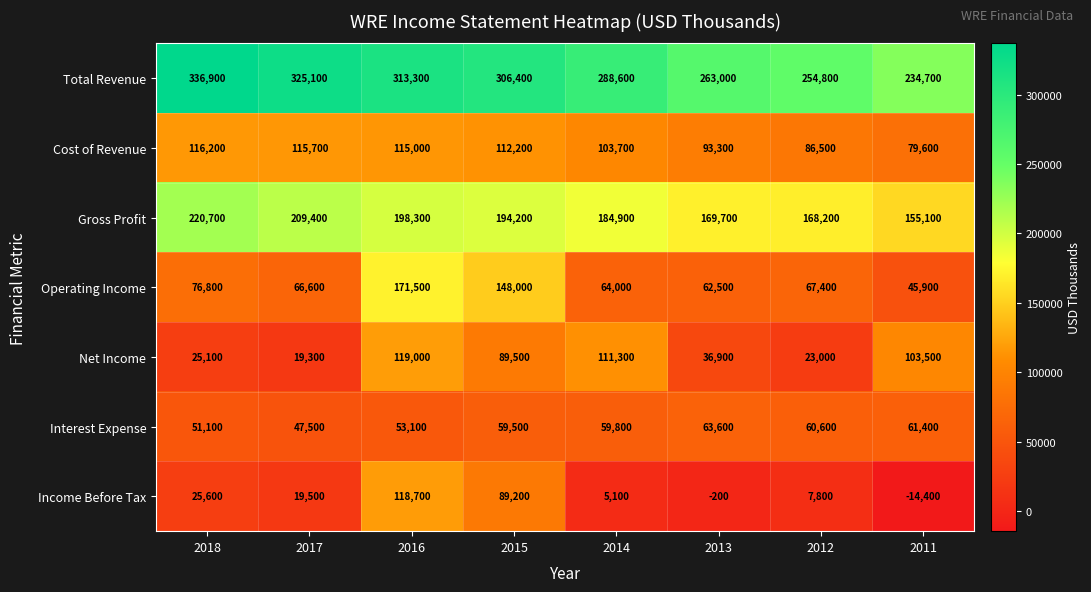

Count the number of categories in the chart.

8